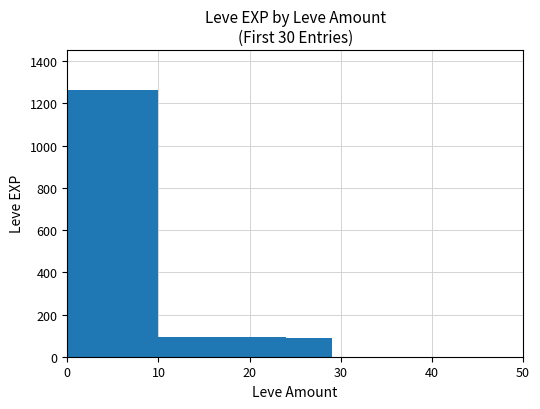

Does the chart contain any negative values?

No